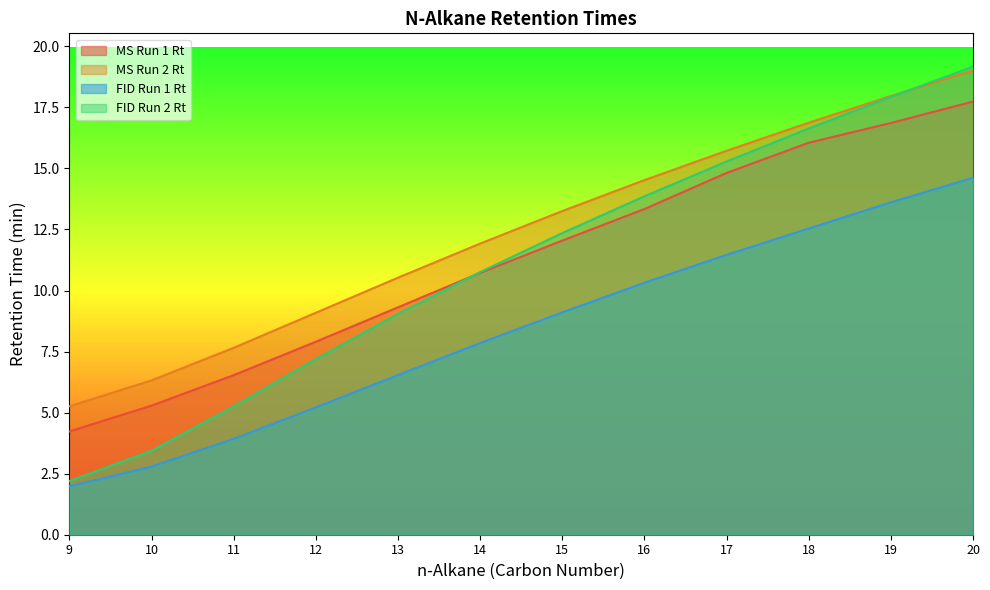

At which label is MS Run 1 Rt closest to 10?

13